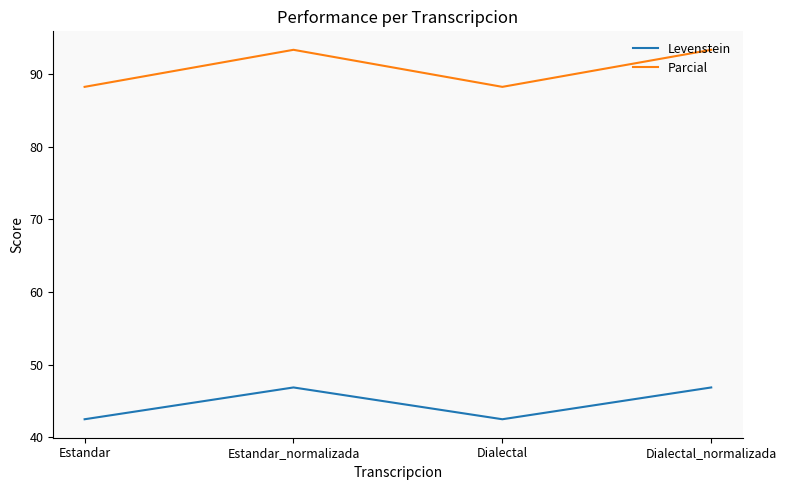

What position from the left is Dialectal?

3